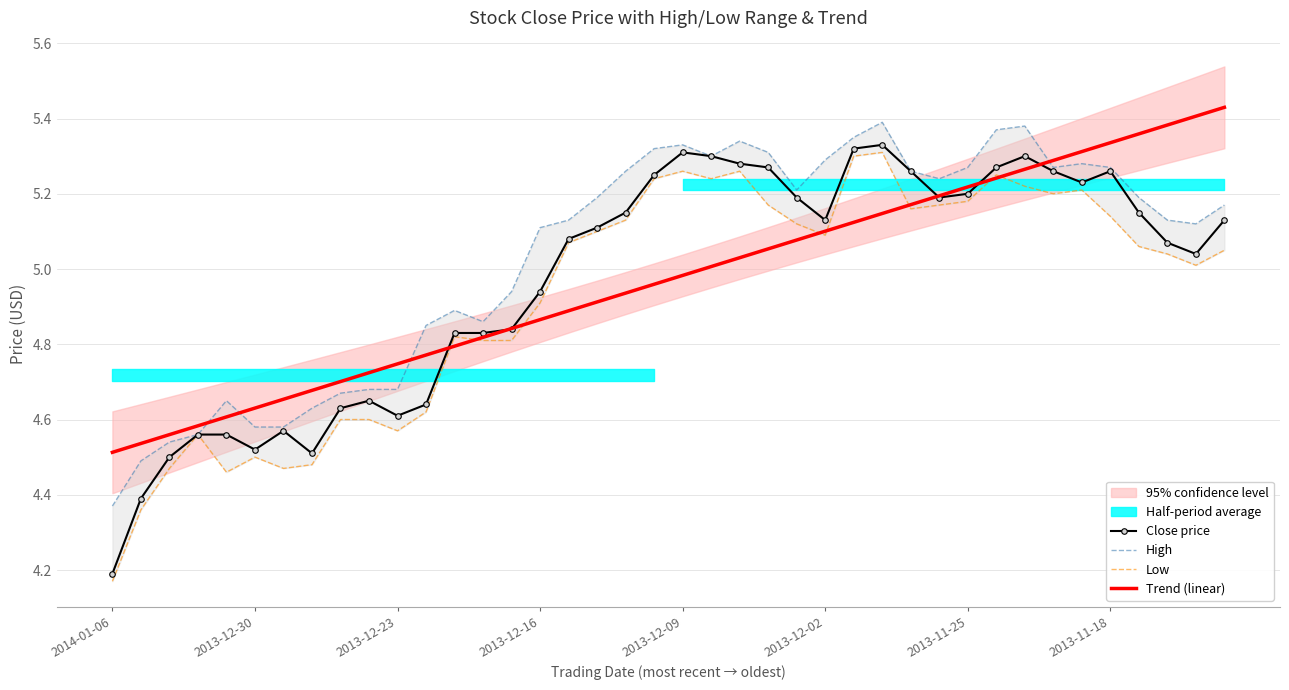

True or false: Trend (linear) has a value of 4.7 at 9.

True